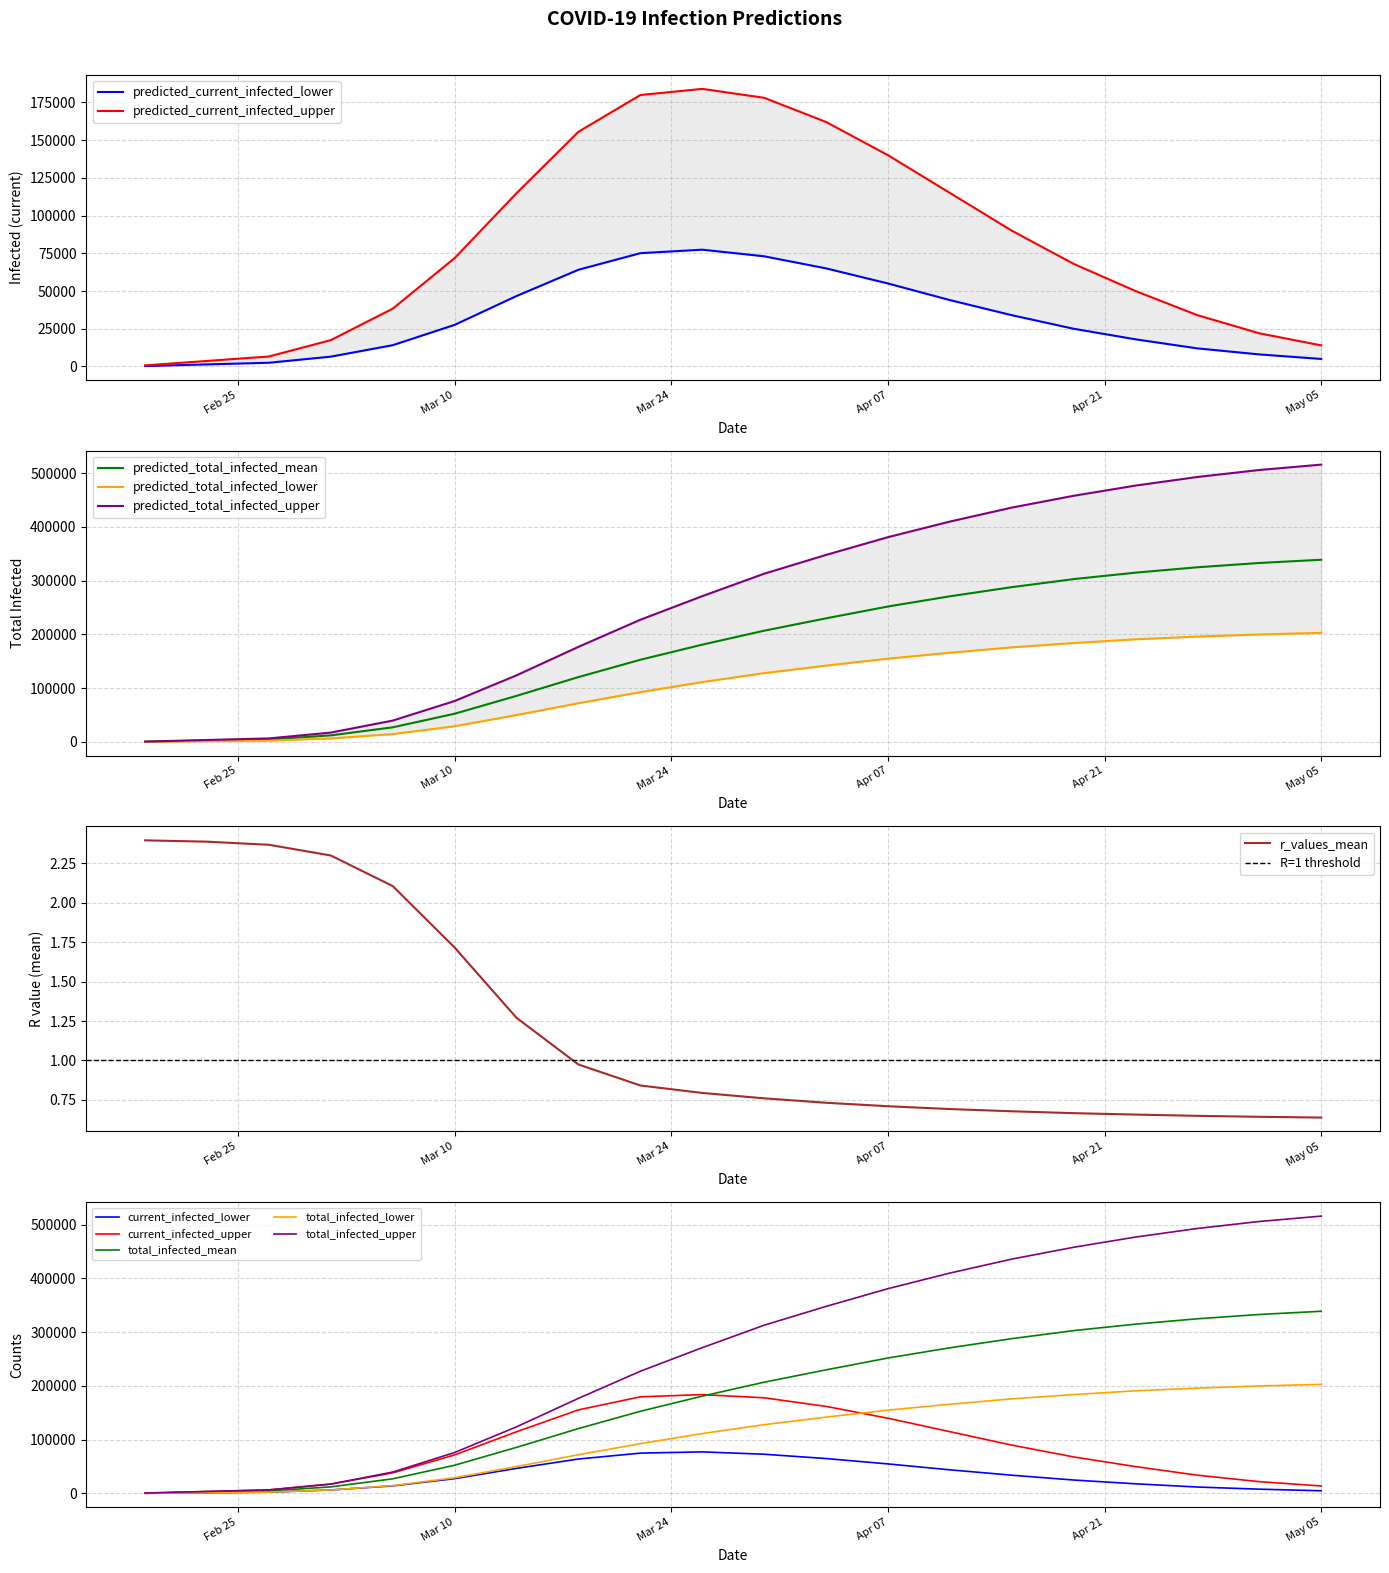

True or false: predicted_current_infected_lower has more than 2 interior local peaks.

False